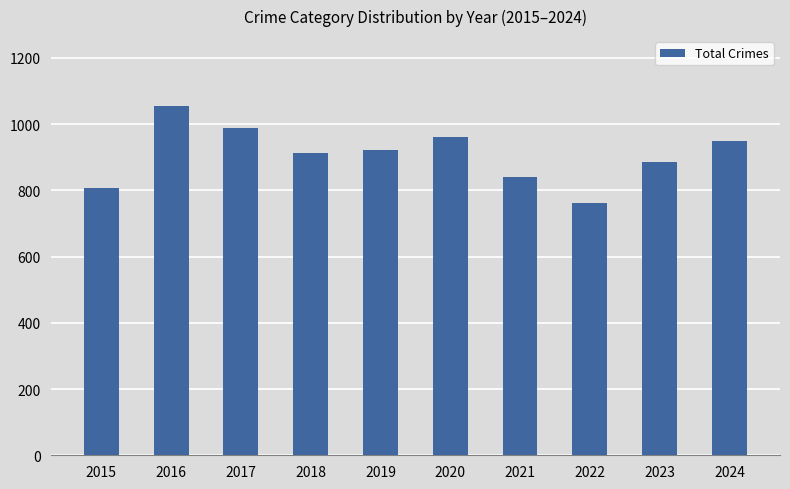

Reading right to left, transcribe all the data shown in this chart.

949	887	762	841	961	923	914	987	1055	806